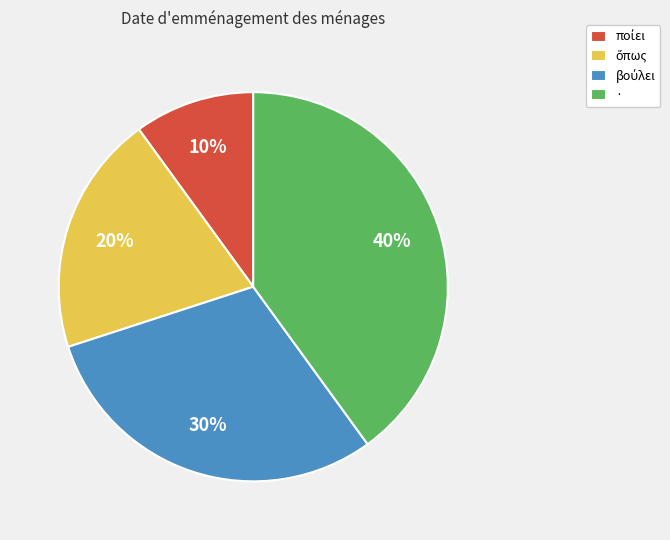

Which category has the biggest portion of the pie?

·